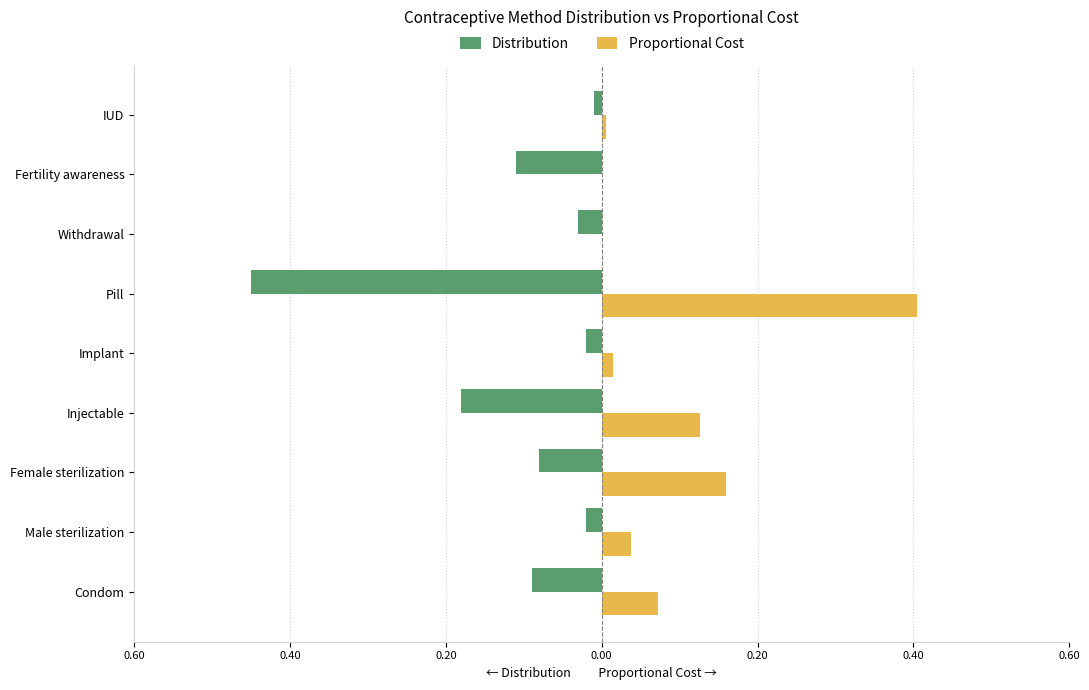

What is the average value of the Distribution series?

-0.1